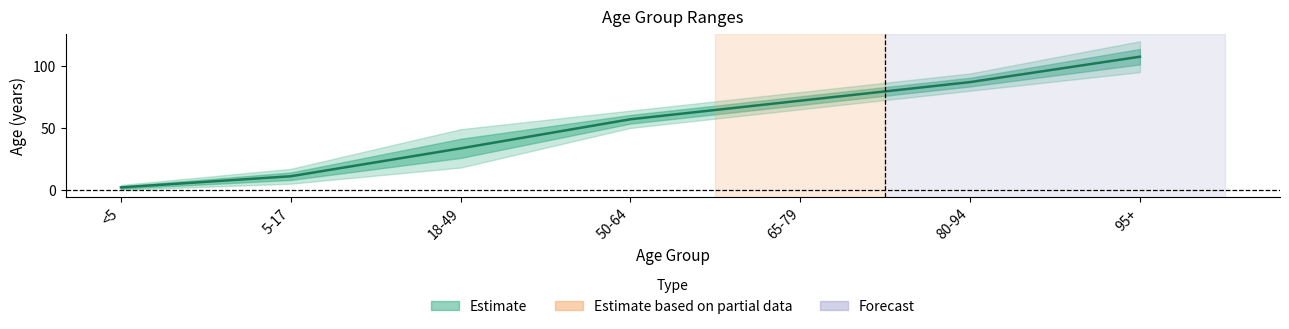

True or false: the data shows 57.0 at 50-64.

True